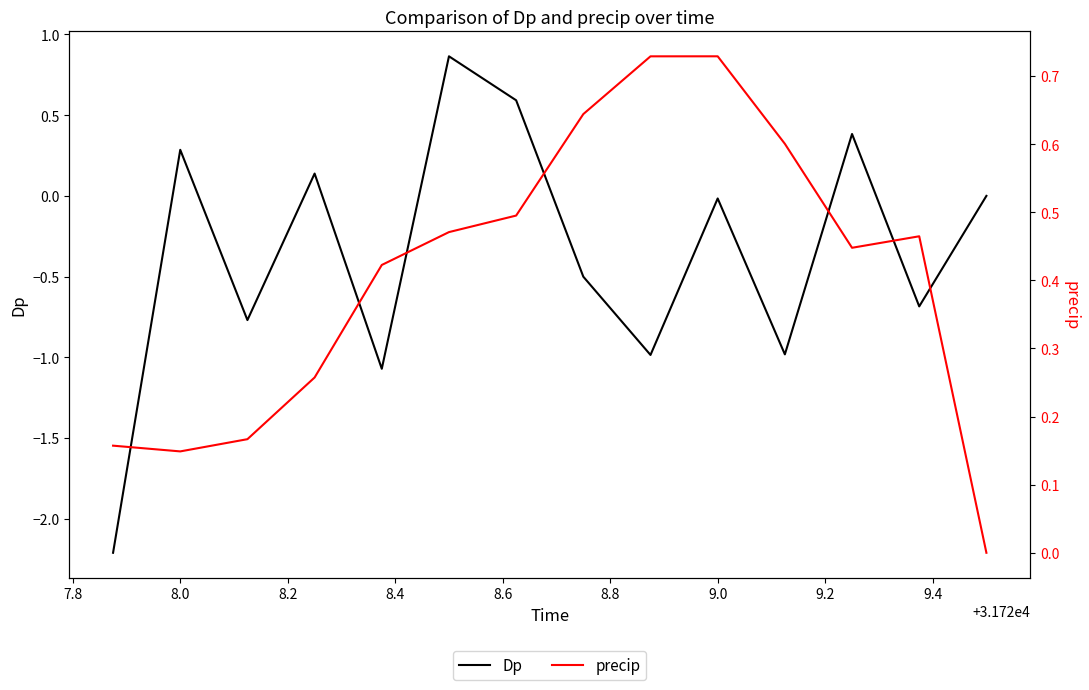

What is the minimum value for Dp?

-2.2